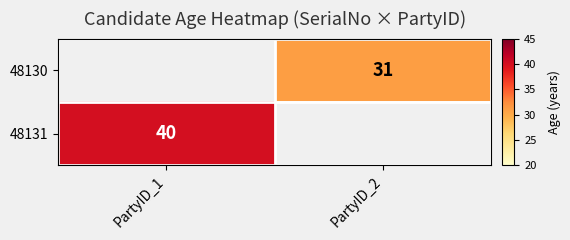

True or false: 48130 has a value of 31 at PartyID_2.

True